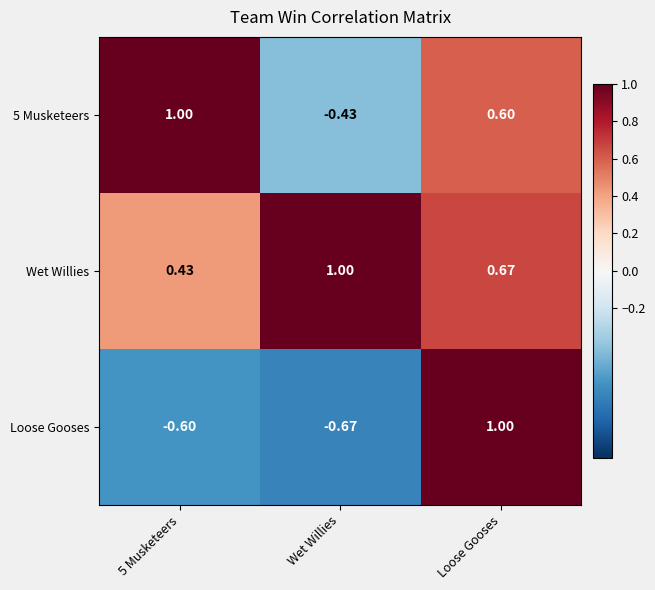

At which category does the chart reach its minimum across all series?

Wet Willies